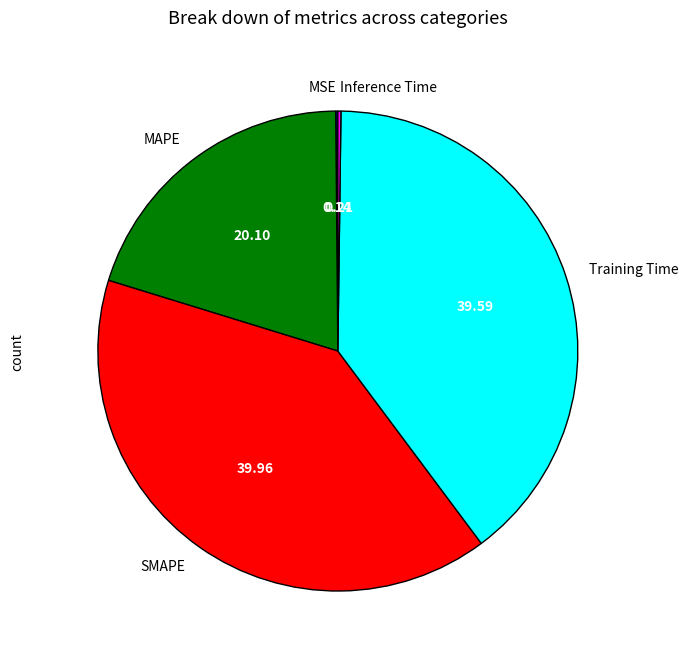

Is the sum of Training Time and SMAPE greater than half?

Yes